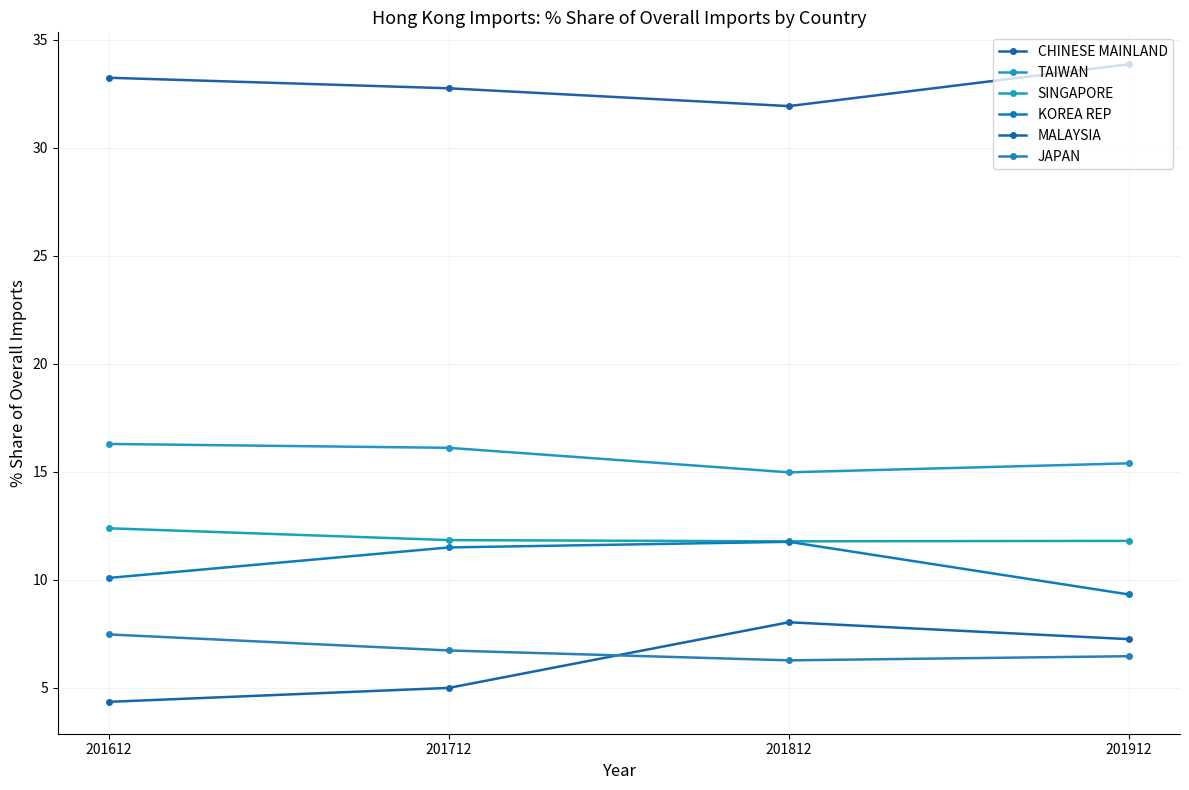

Where is the first local maximum for KOREA REP?

201812